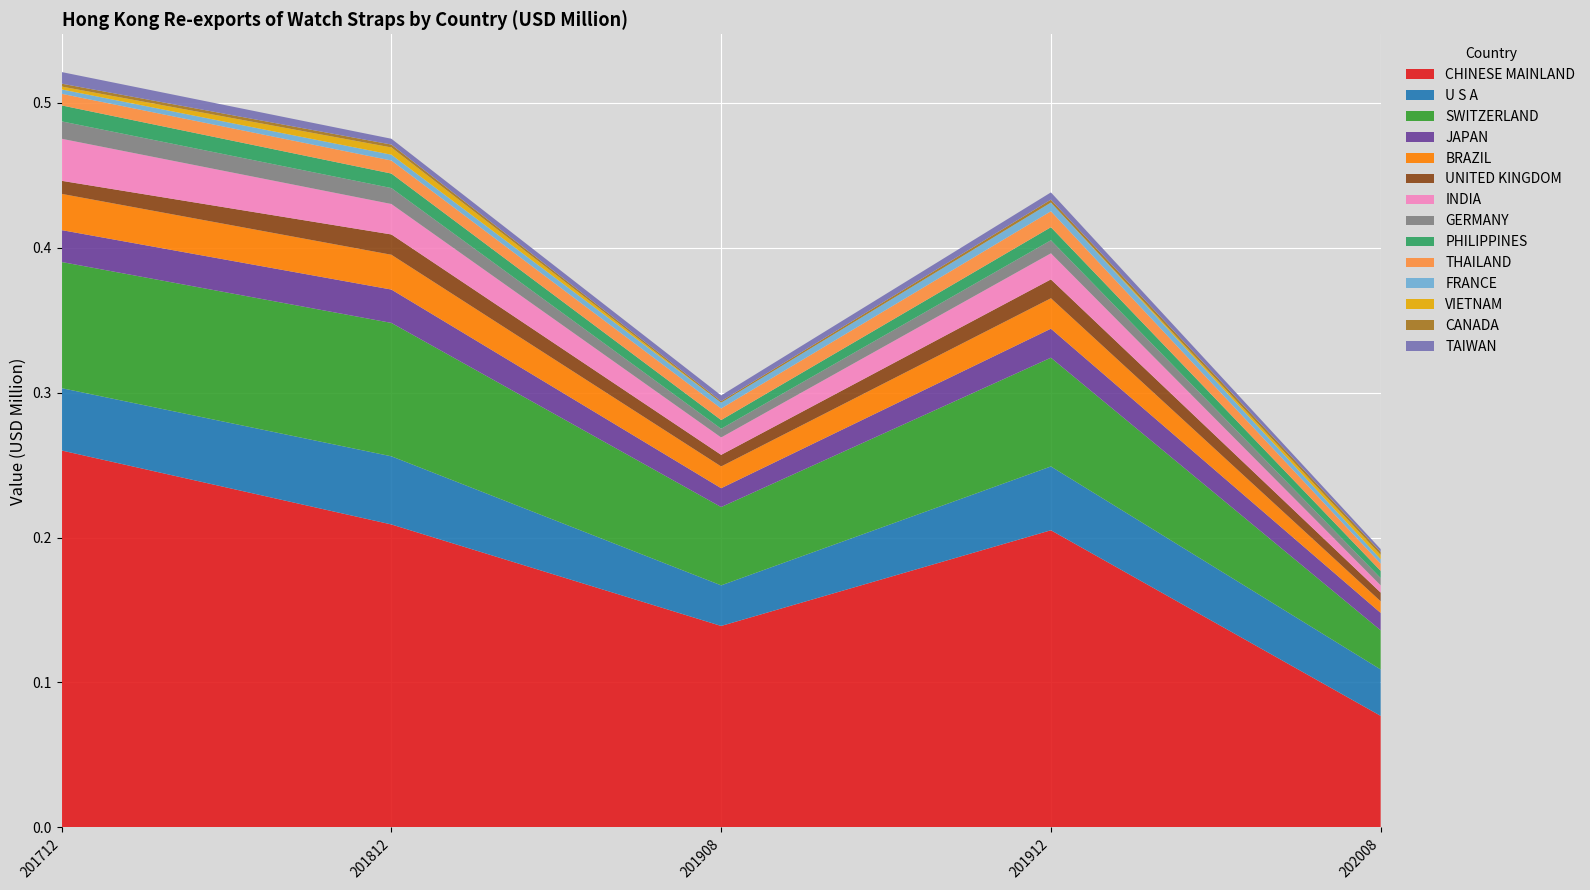

Reading right to left, transcribe all the data shown in this chart.

201712: 0.0	0.0	0.0	0.0	0.0	0.0	0.0	0.0	0.0	0.0	0.0	0.1	0.0	0.3
201812: 0.0	0.0	0.0	0.0	0.0	0.0	0.0	0.0	0.0	0.0	0.0	0.1	0.0	0.2
201908: 0.0	0.0	0.0	0.0	0.0	0.0	0.0	0.0	0.0	0.0	0.0	0.1	0.0	0.1
201912: 0.0	0.0	0.0	0.0	0.0	0.0	0.0	0.0	0.0	0.0	0.0	0.1	0.0	0.2
202008: 0.0	0.0	0.0	0.0	0.0	0.0	0.0	0.0	0.0	0.0	0.0	0.0	0.0	0.1